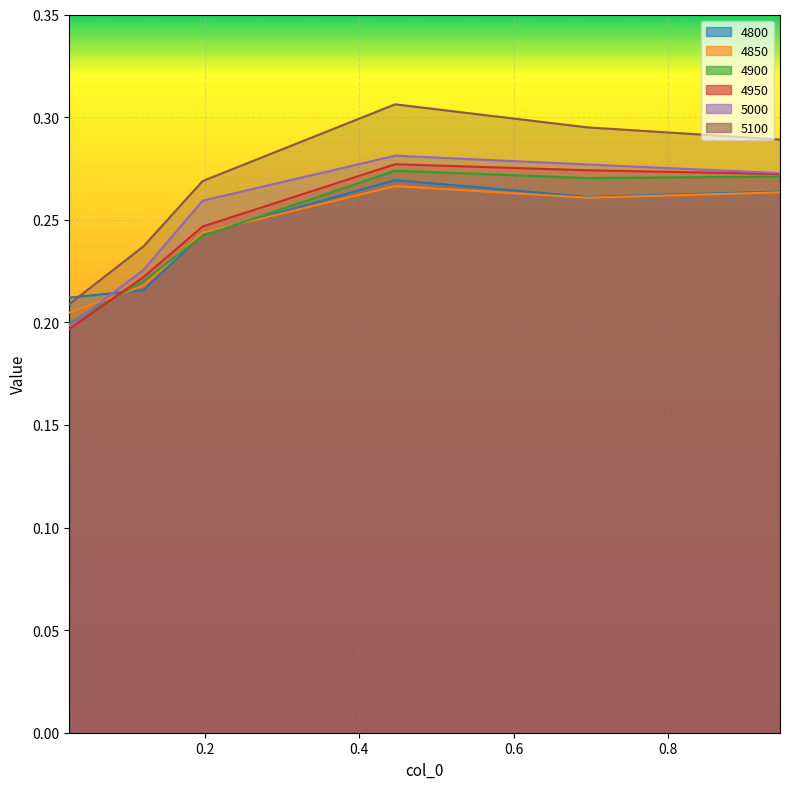

At which category does 4900 reach its first local valley?

0.6958904109589041